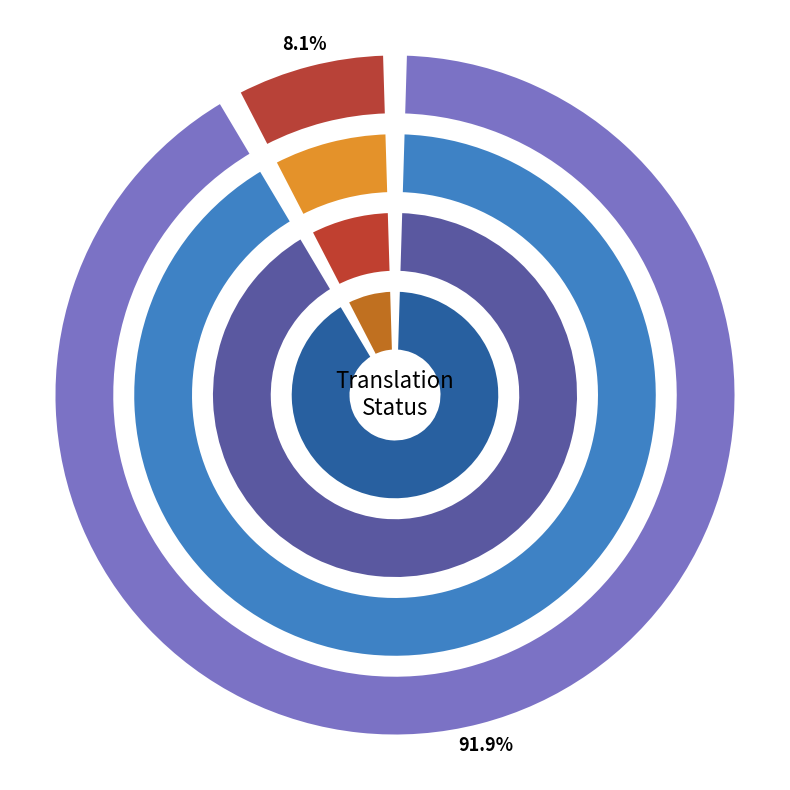

Is it true that OK (o) is 78% of the pie?

False